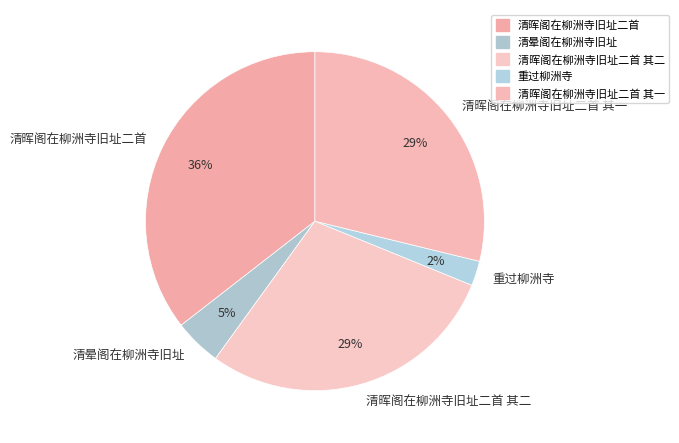

True or false: 清晖阁在柳洲寺旧址二首 accounts for 22% of the total.

False